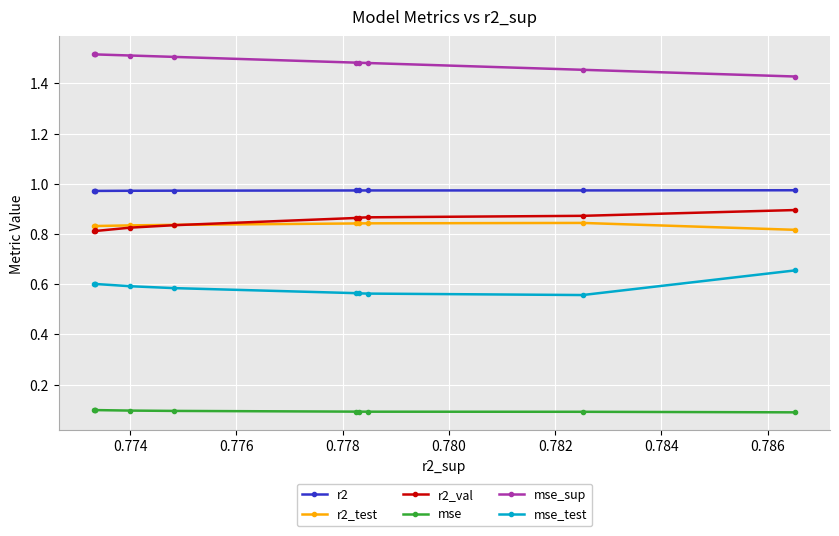

Count the number of categories in the chart.

10